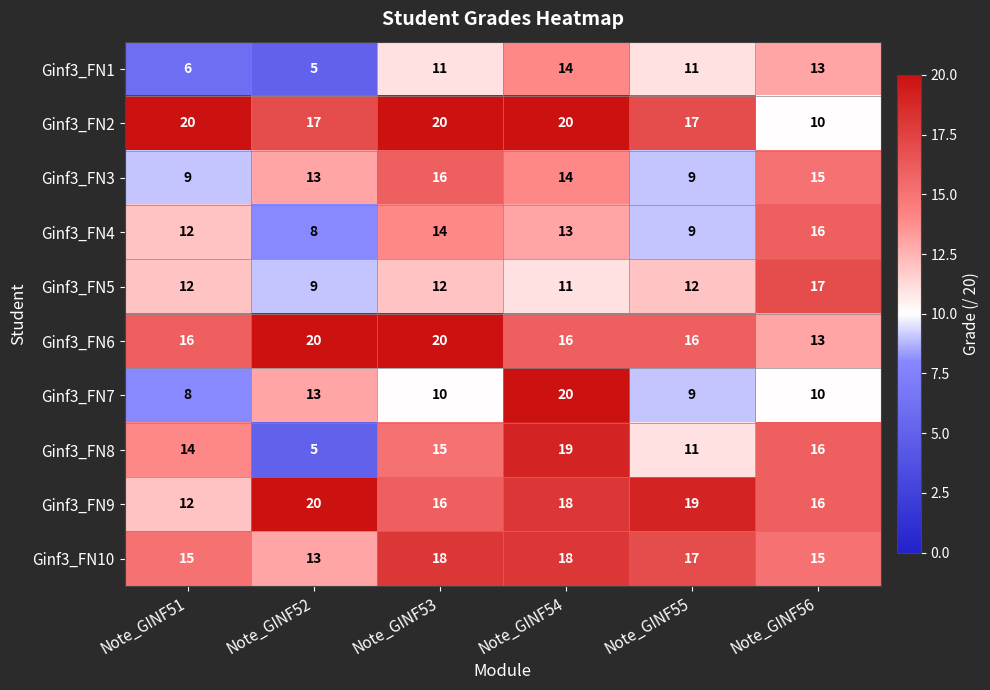

What is the average value of the Ginf3_FN1 series?

10